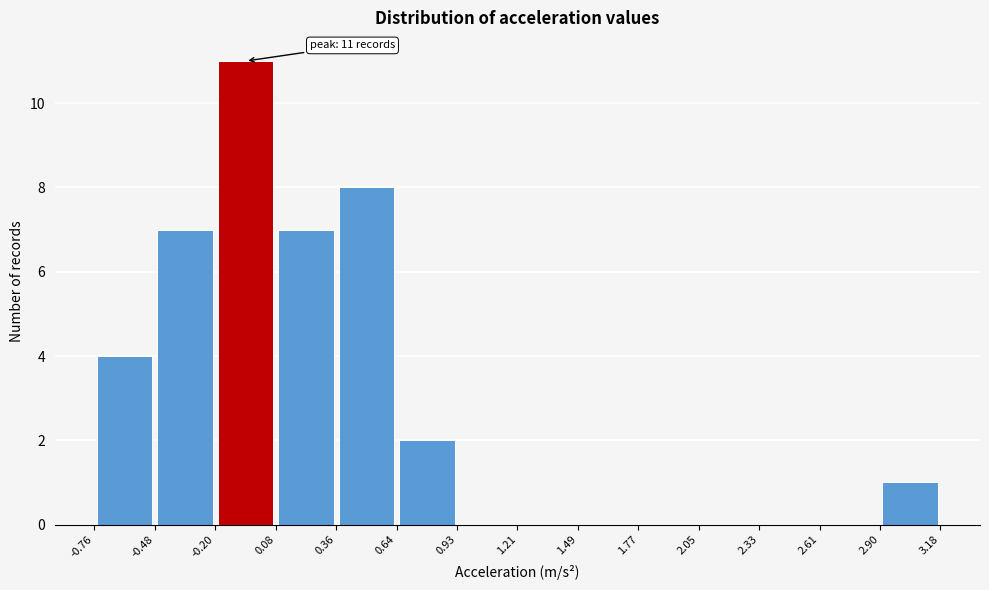

Over which range of the x-axis is the bar tallest?

-0.20 to 0.08